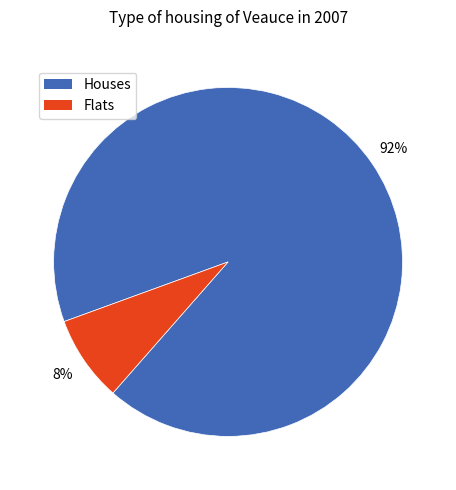

Rank the categories by value from lowest to highest.

Flats, Houses